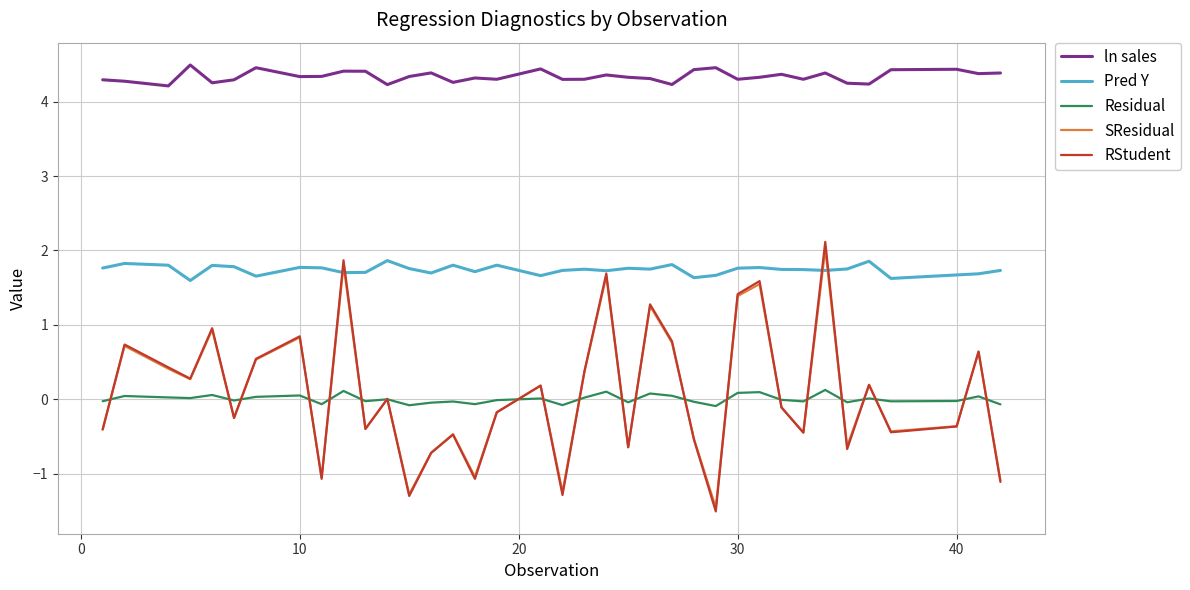

What is the average value of the SResidual series?

0.1